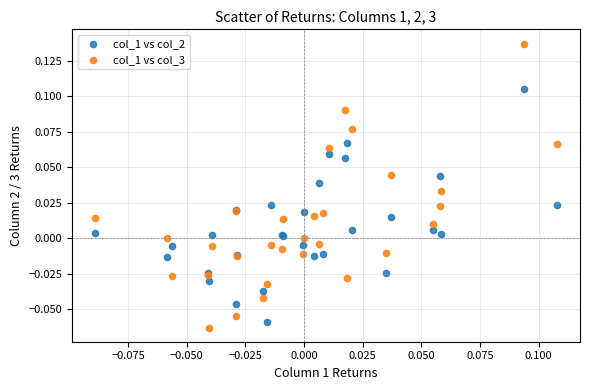

Which series has the largest Y range (max minus min)?

col_1 vs col_3